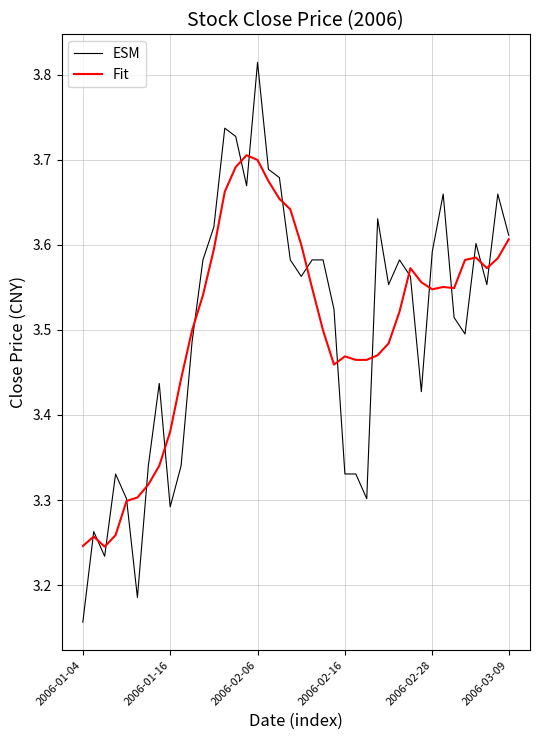

Which series has the widest spread of values?

ESM